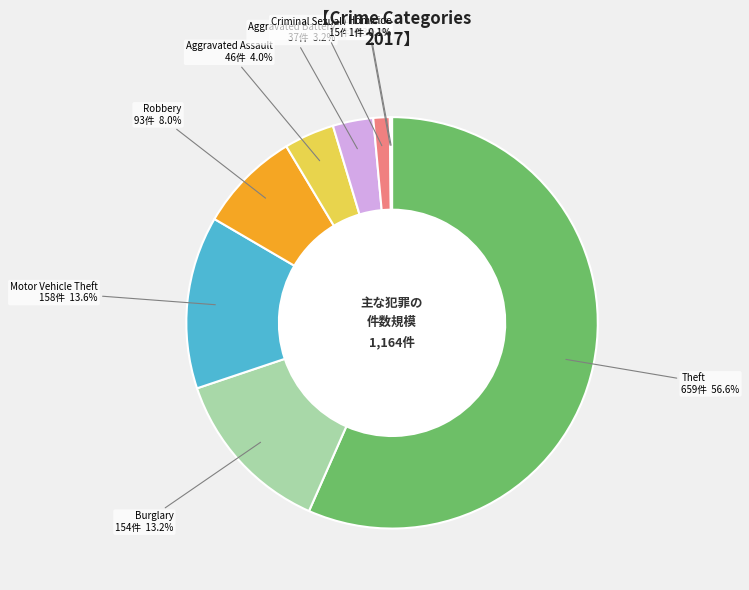

What is the ratio of the value at Burglary to the value at Motor Vehicle Theft?

1.0